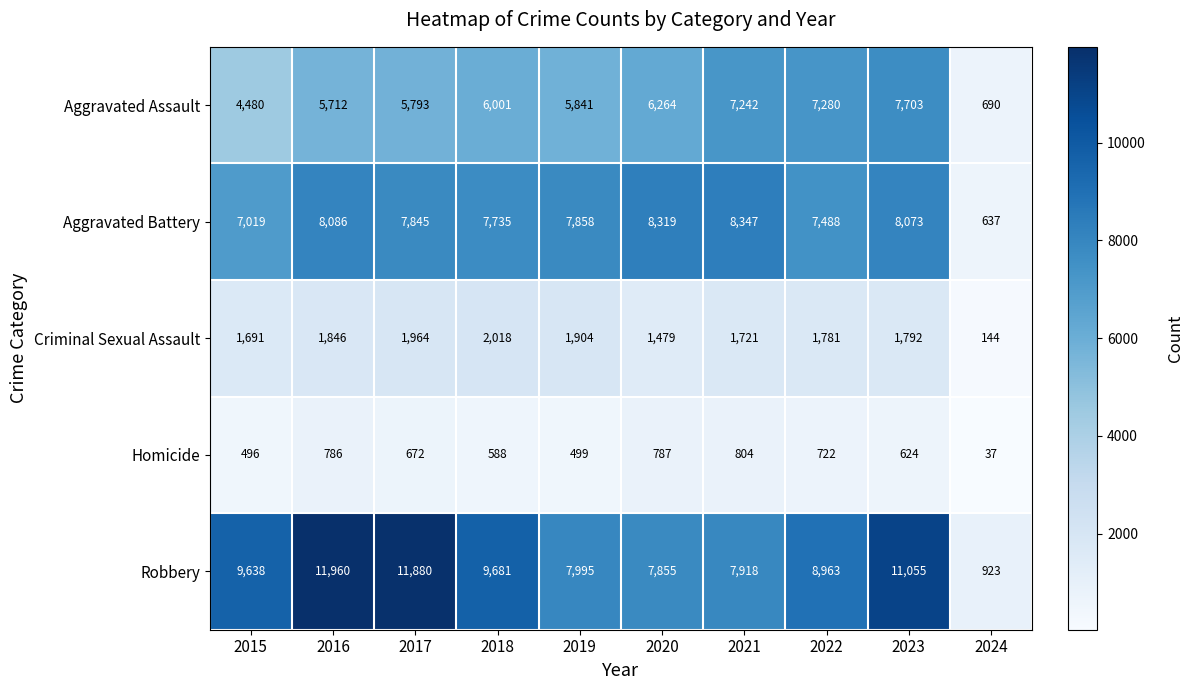

What is the sum of the Aggravated Battery values at 2023 and 2024?

8710